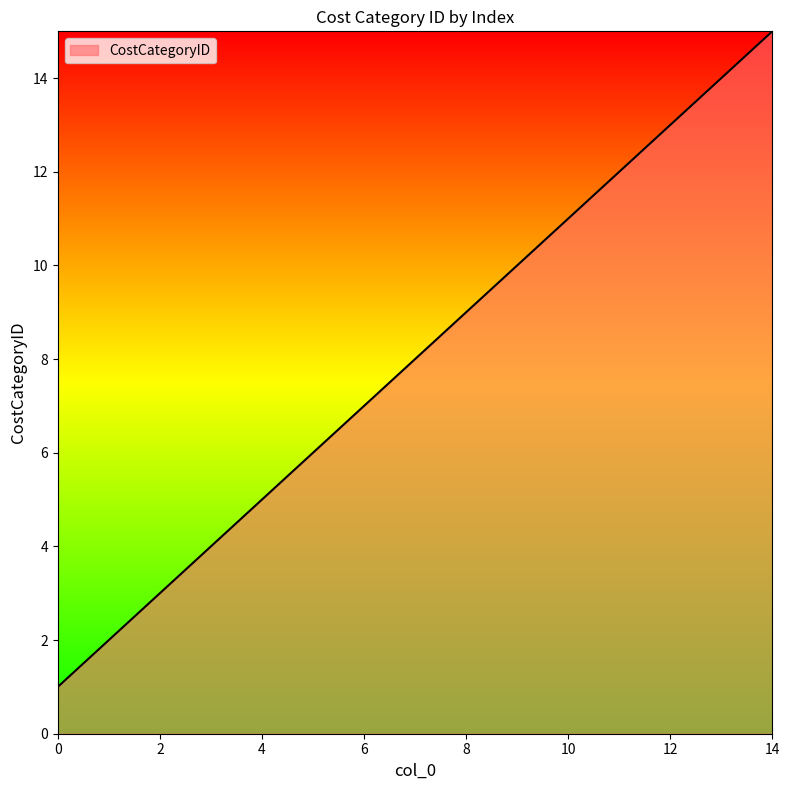

What is the difference between the maximum and minimum values?

14